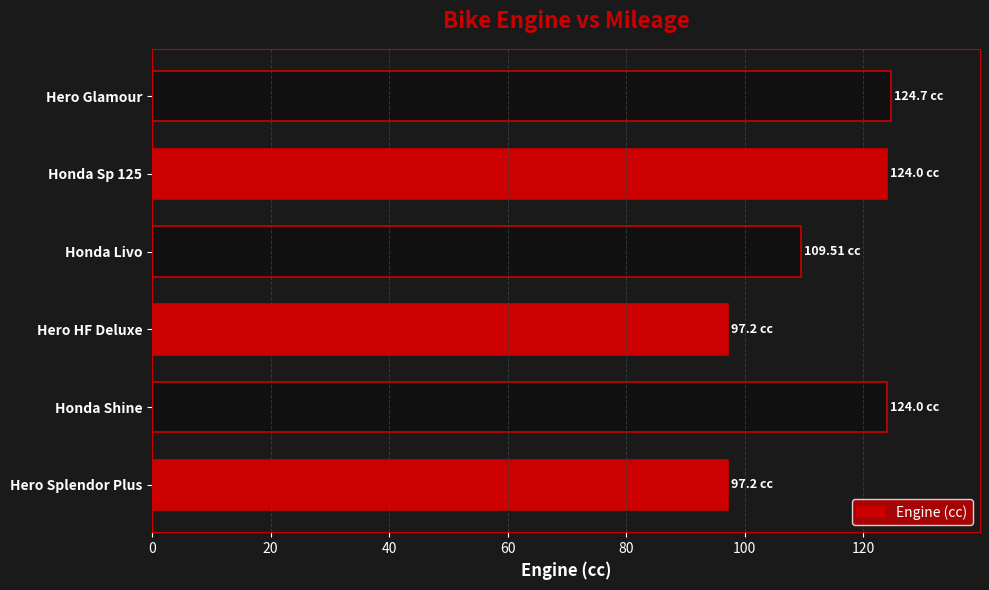

What is the sum of all values?

676.6